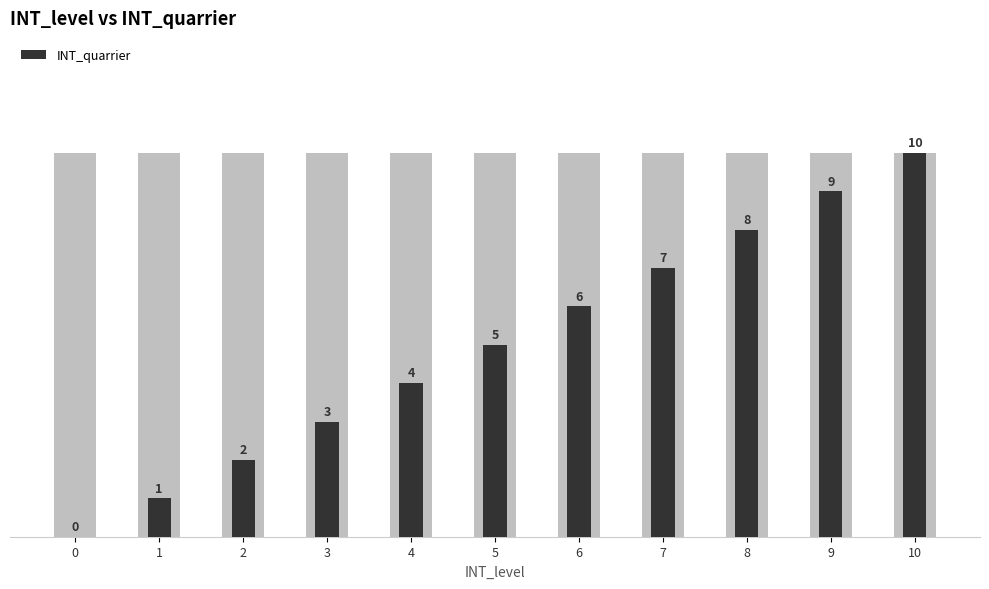

Reading left to right, transcribe all the data shown in this chart.

0	1	2	3	4	5	6	7	8	9	10